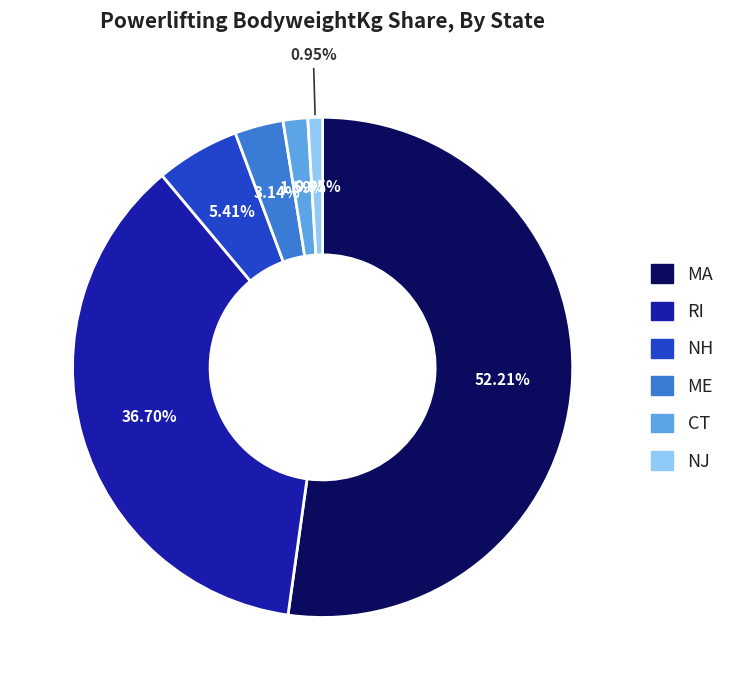

To the nearest percent, what is the average slice percentage?

17%